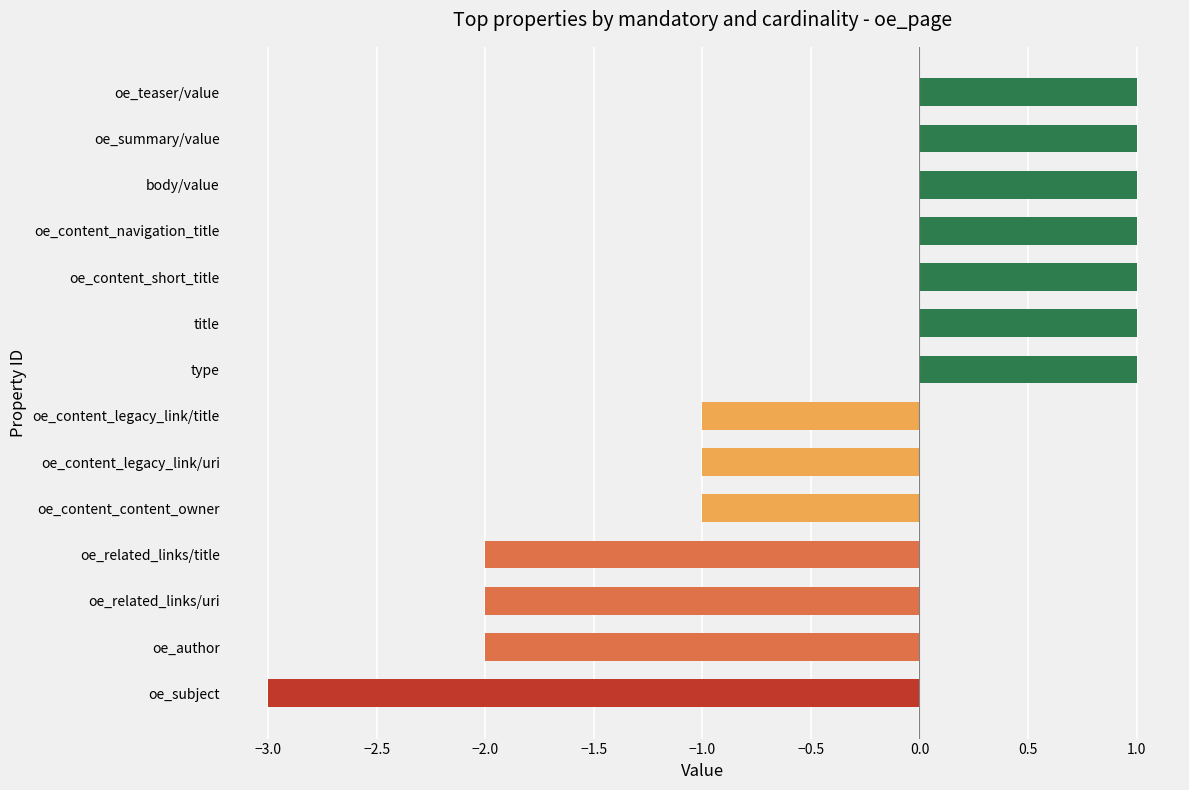

How many bars are there in total?

14